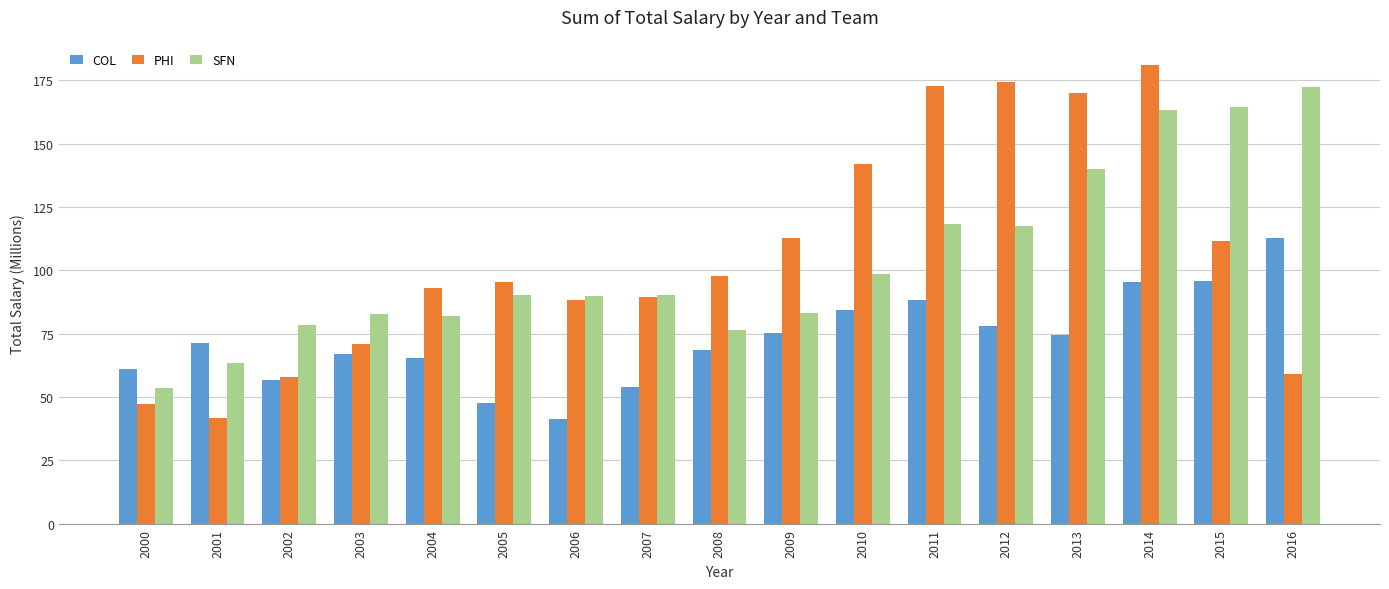

What value does the SFN series have at 2013?

140.2